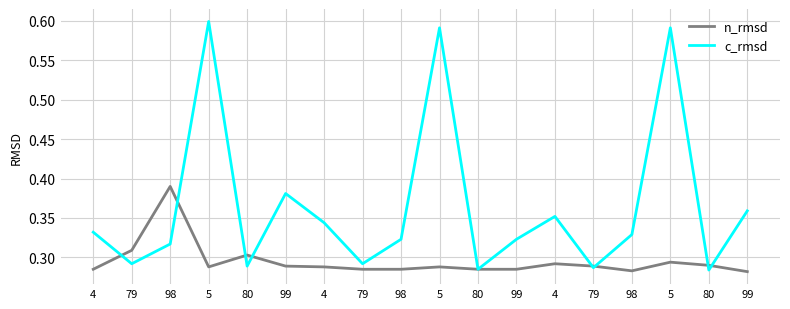

Reading left to right, list all the values displayed in this chart.

n_rmsd: 4=0.3	79=0.3	98=0.4	5=0.3	80=0.3	99=0.3	4=0.3	79=0.3	98=0.3	5=0.3	80=0.3	99=0.3	4=0.3	79=0.3	98=0.3	5=0.3	80=0.3	99=0.3
c_rmsd: 4=0.3	79=0.3	98=0.3	5=0.6	80=0.3	99=0.4	4=0.3	79=0.3	98=0.3	5=0.6	80=0.3	99=0.3	4=0.4	79=0.3	98=0.3	5=0.6	80=0.3	99=0.4